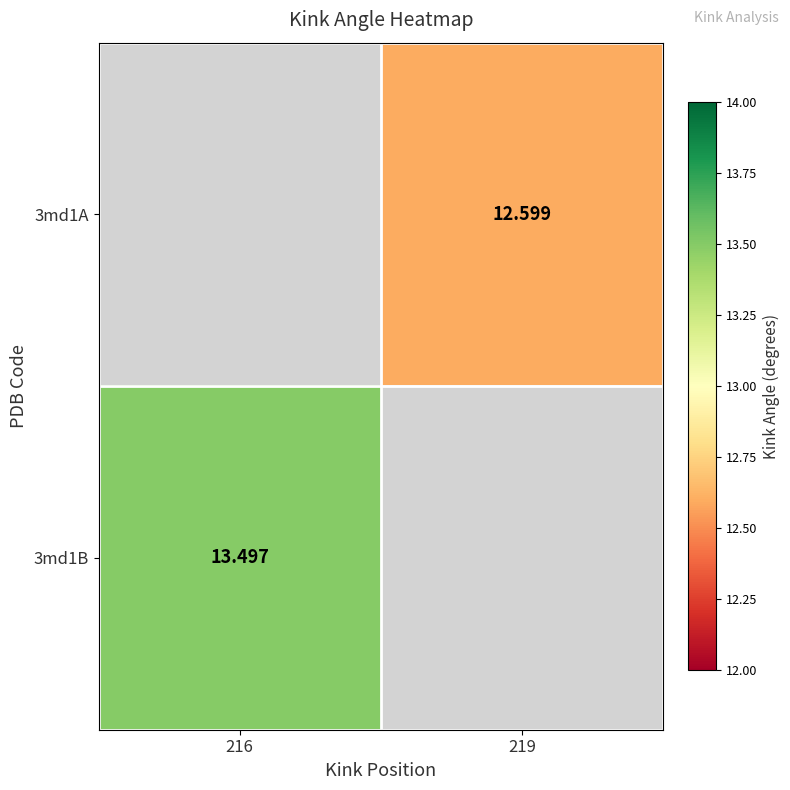

What is the smallest value displayed?

12.6